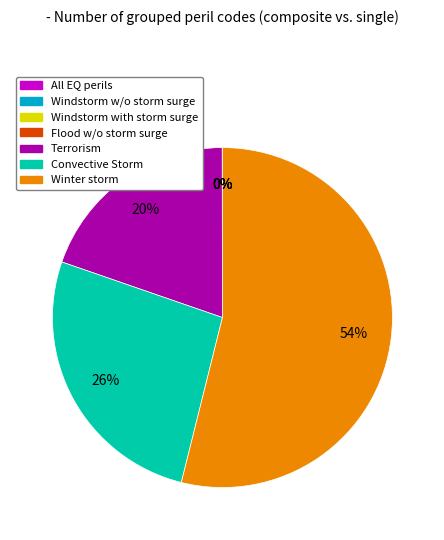

Is there a majority slice in this chart?

Yes